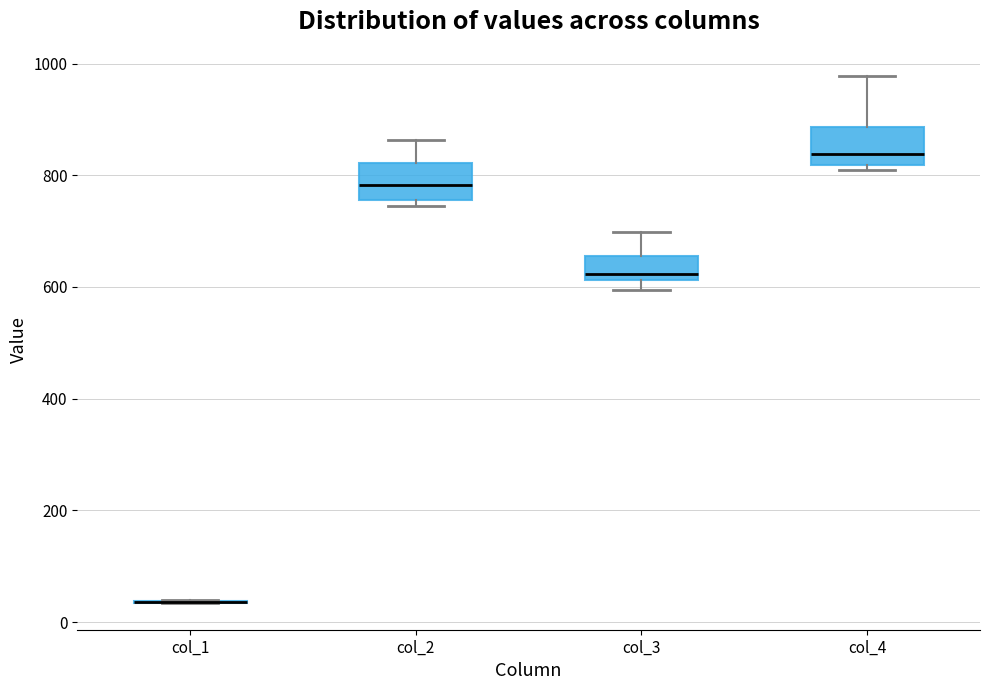

Reading left to right, transcribe this box plot: for each box, give where its median line is, the range the box spans, and where its two whiskers end, as read against the y-axis. The values are not printed on the chart, so give them approximately, as read against the axis.

col_1: box collapsed to a line at 40, whiskers 40 to 40
col_2: median 780, box 760 to 820, whiskers 740 to 860
col_3: median 620 (just above the box's lower edge), box 620 to 660, whiskers 600 to 700
col_4: median 840, box 820 to 880, whiskers 800 to 980